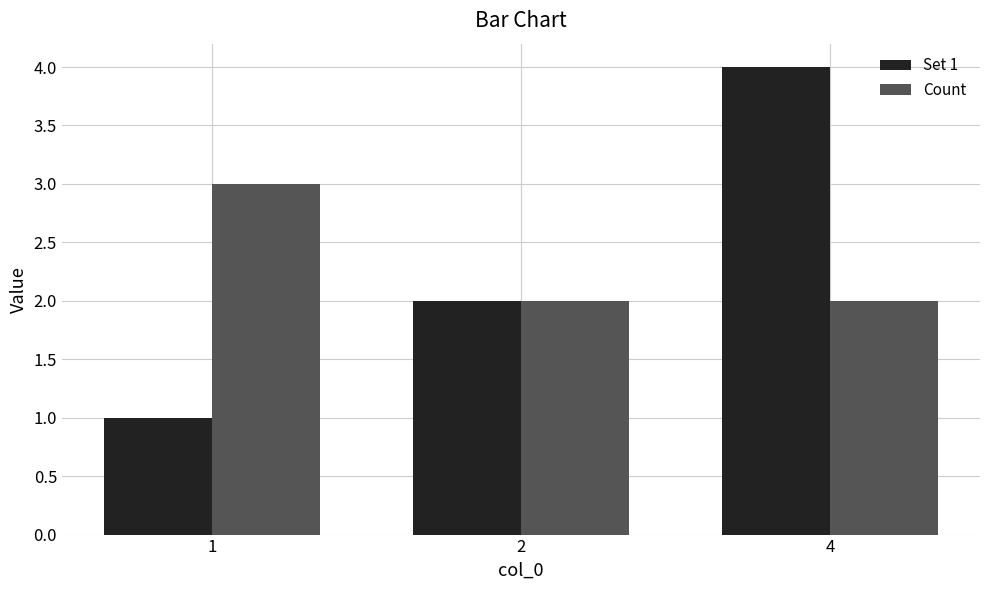

How many data points in Set 1 are less than 2?

1